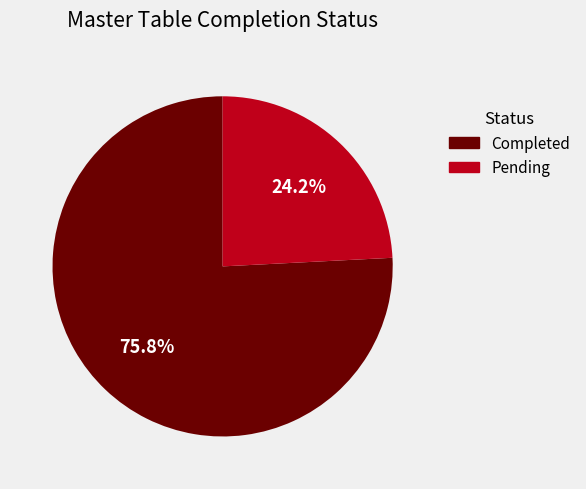

Which has a higher value, Pending or Completed?

Completed